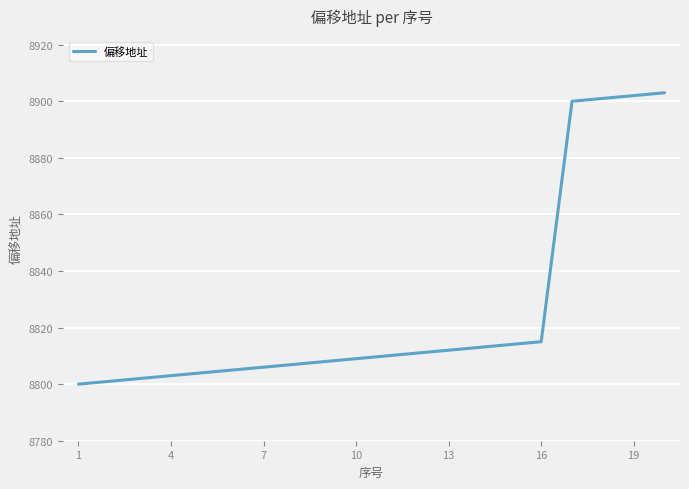

How many lines are shown in the chart?

1